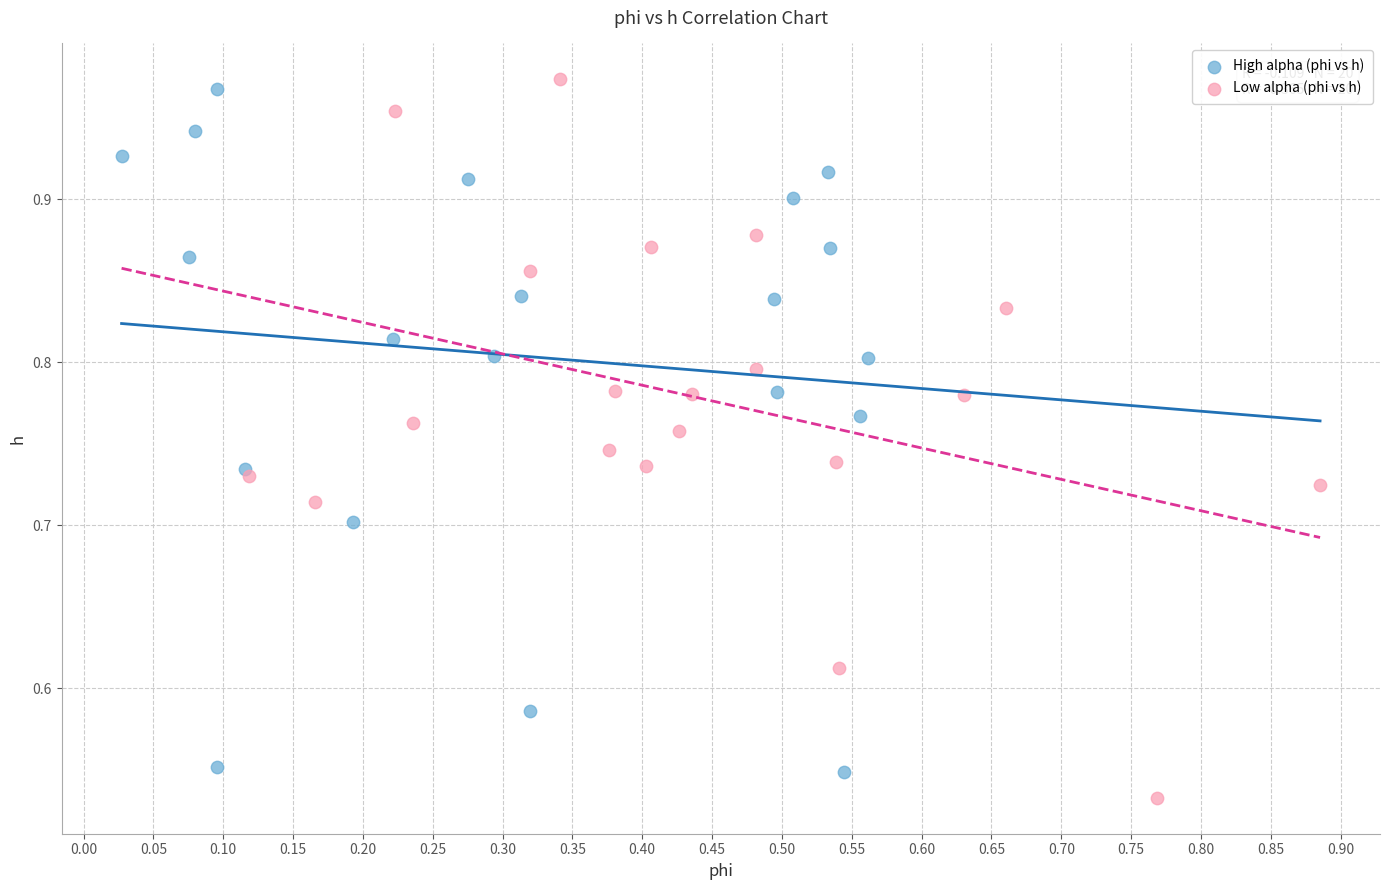

Which series contains the lowest Y value?

Low alpha (phi vs h)